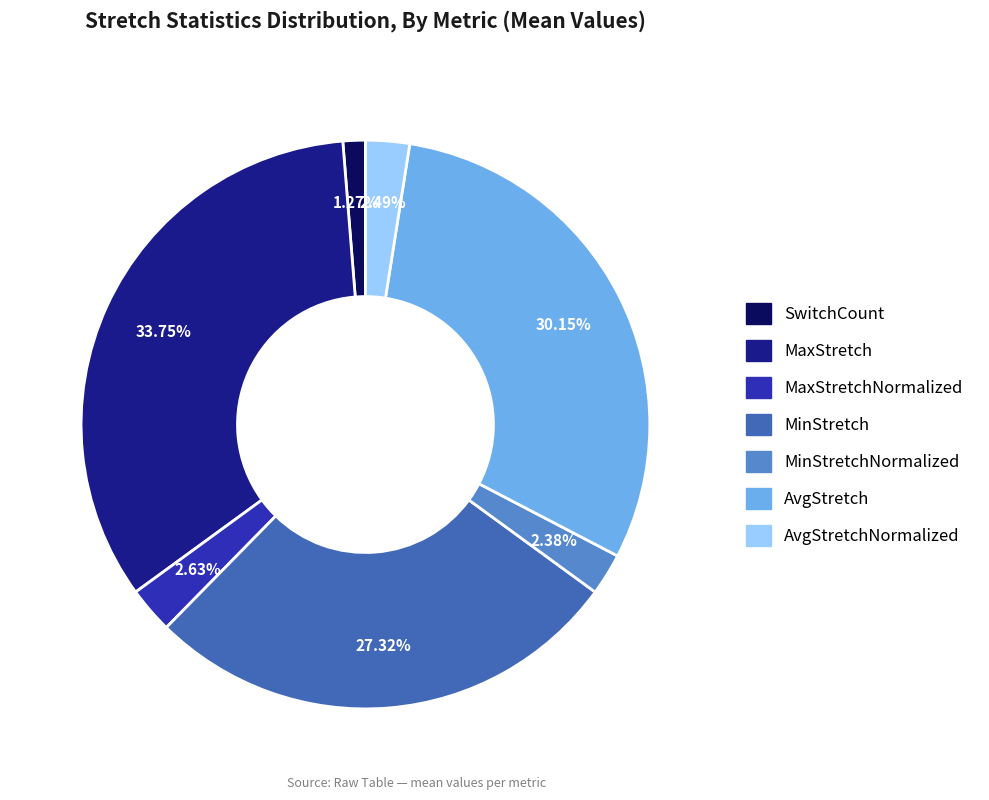

Is there any slice that represents more than half of the pie?

No